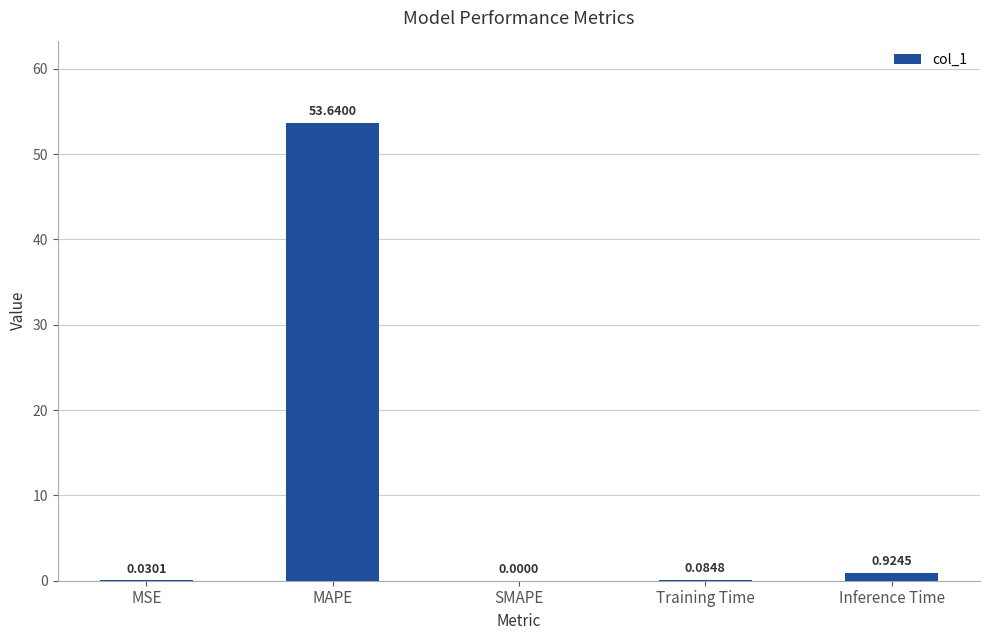

Are the bars grouped side by side (vs. stacked)?

No